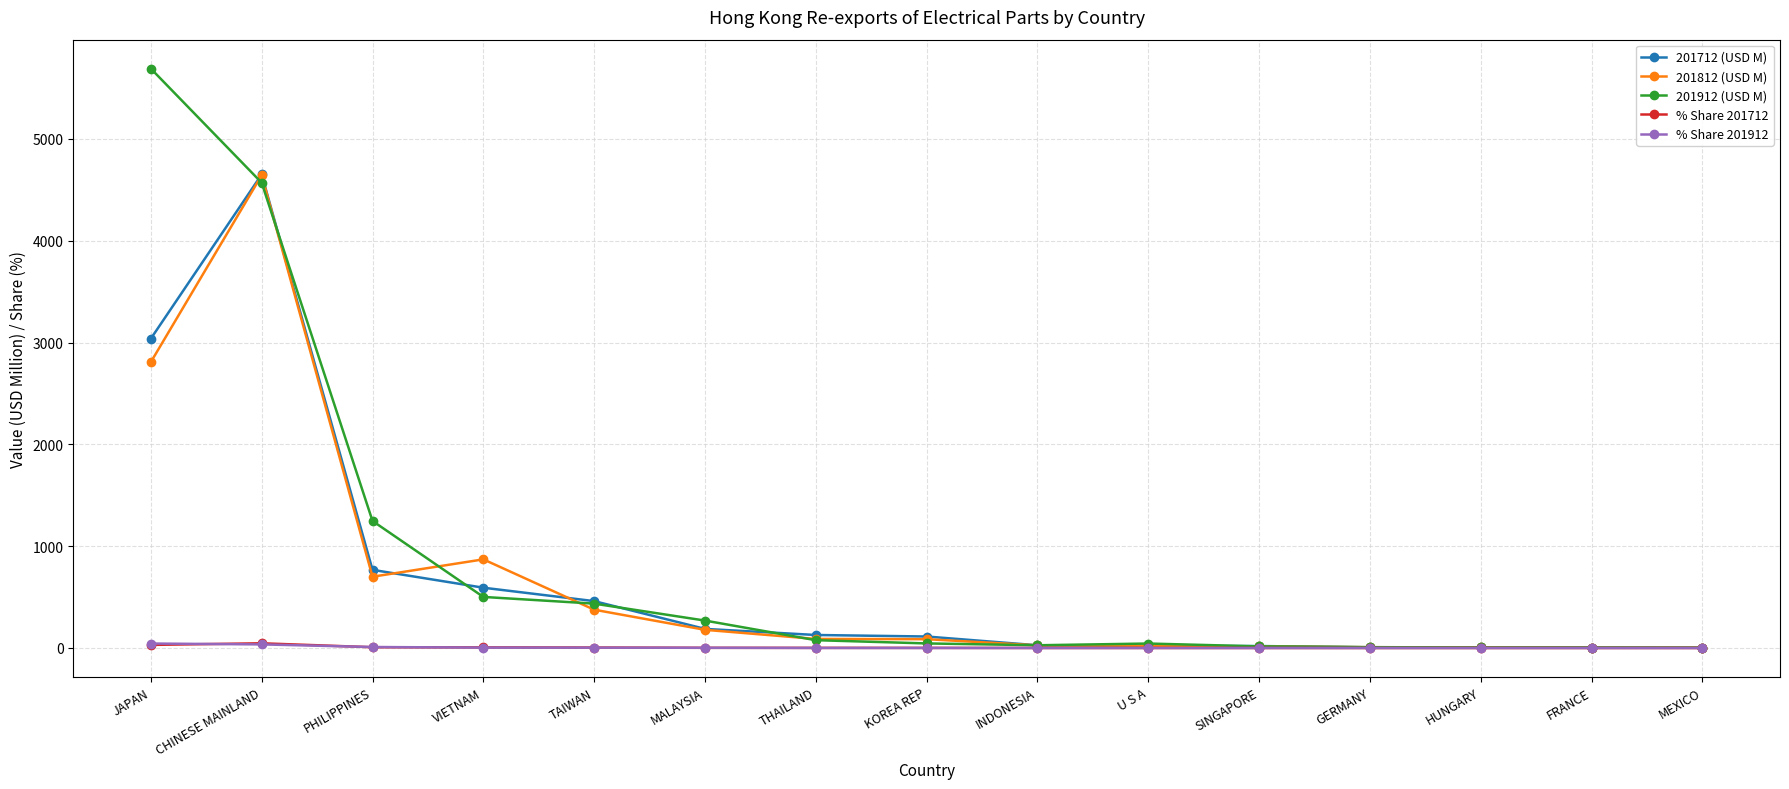

True or false: 201912 (USD M) has a value of 2.8 at MEXICO.

True